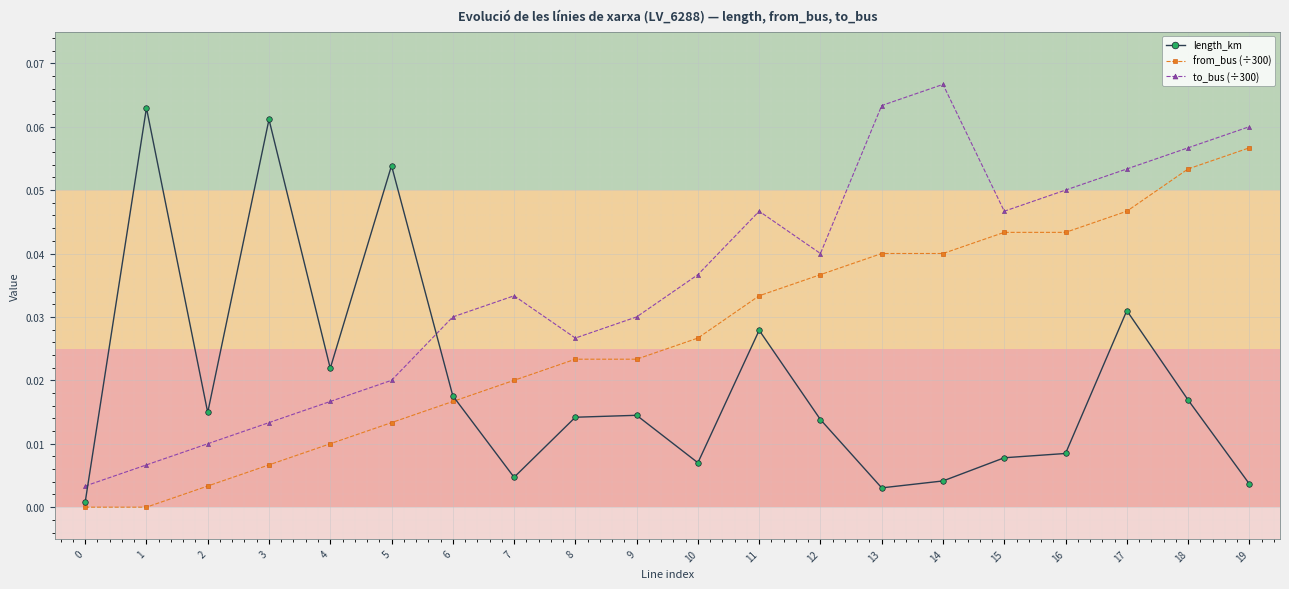

Rank the series at 16 from highest to lowest value.

to_bus (÷300), from_bus (÷300), length_km